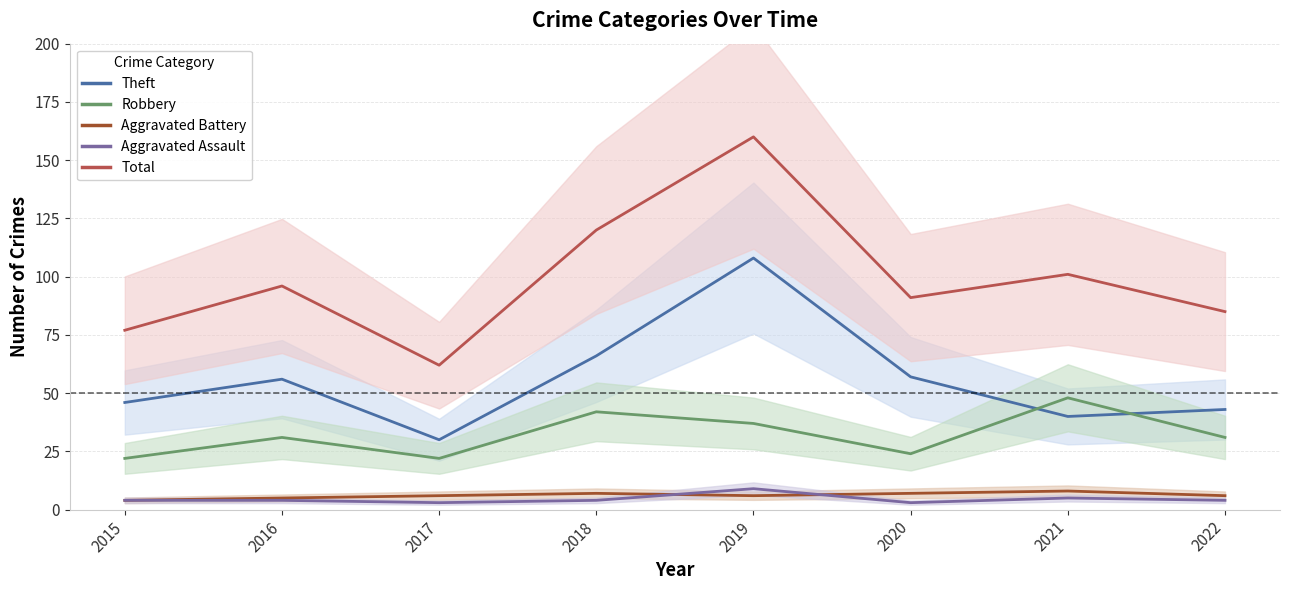

What value does the Aggravated Assault series have at 2021?

5